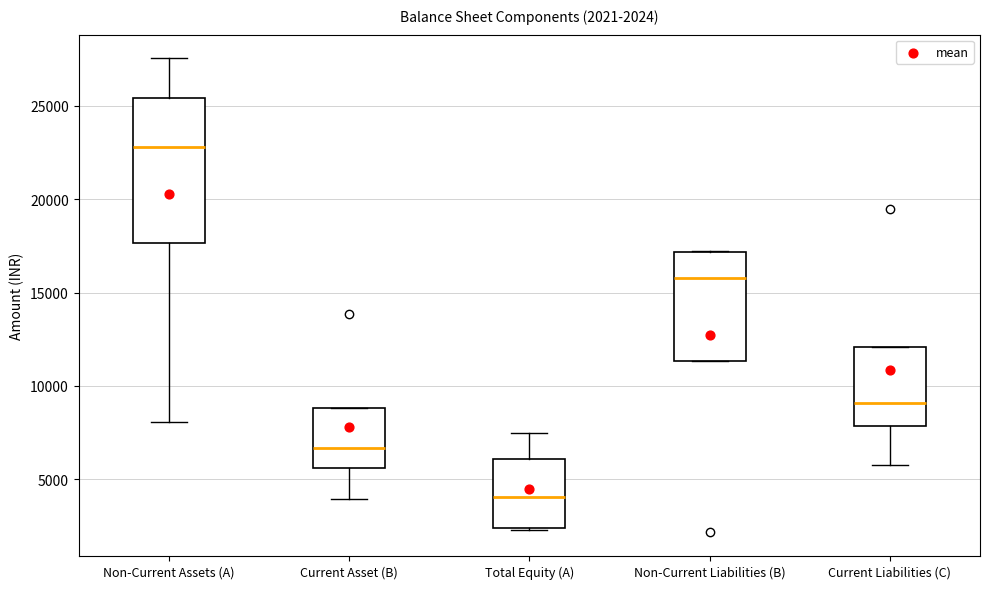

Which box's median line is the highest?

Non-Current Assets (A)